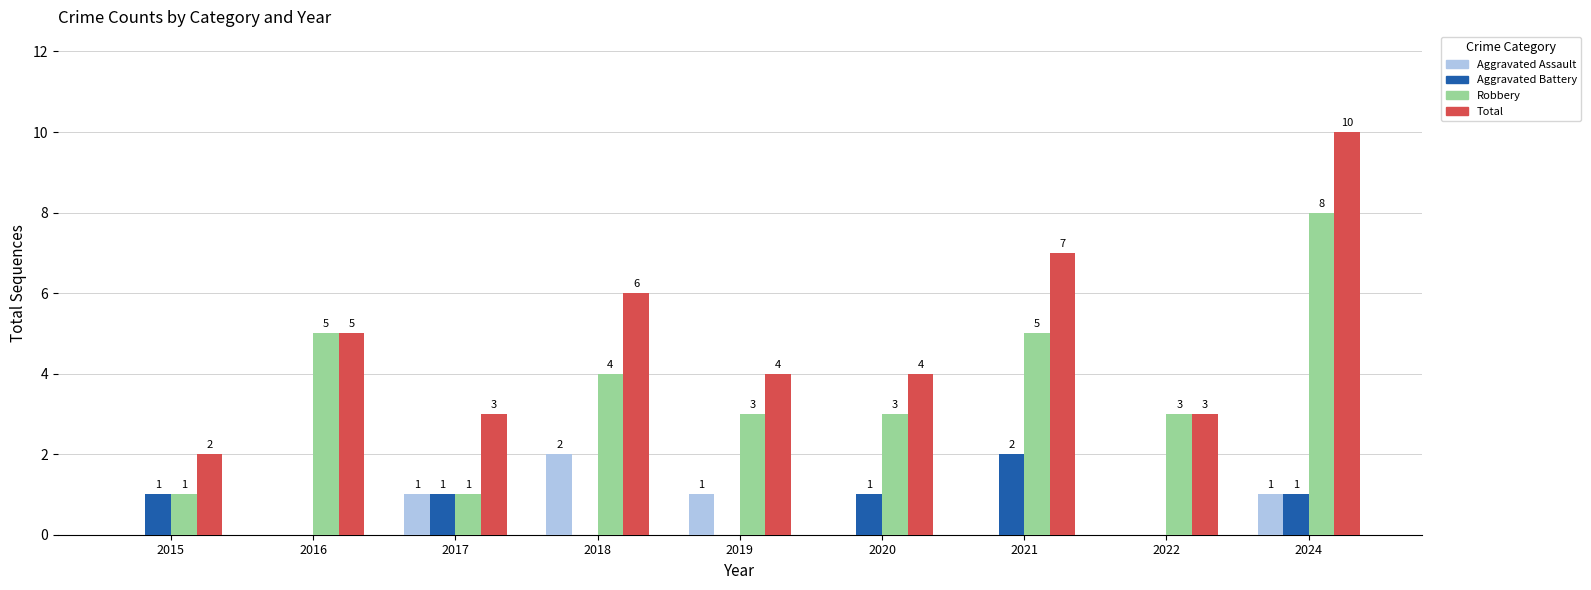

Which series has the largest total across all categories?

Total